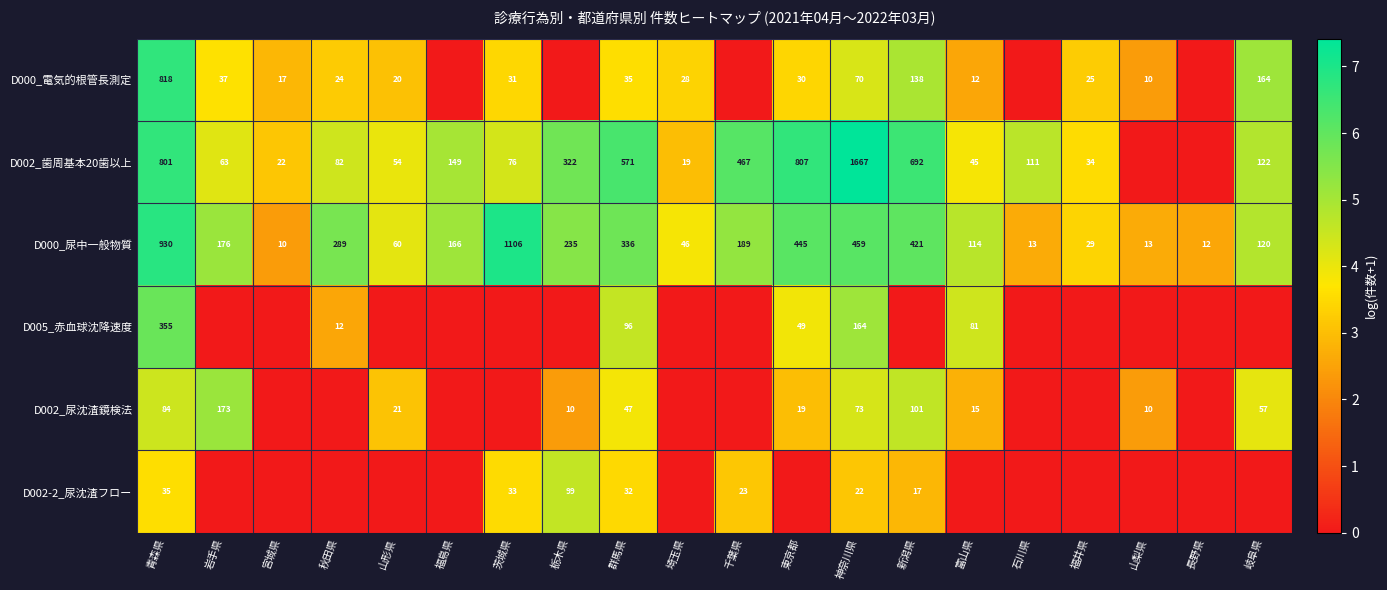

What is the difference between the D002_歯周基本20歯以上 values at 千葉県 and 埼玉県?

448